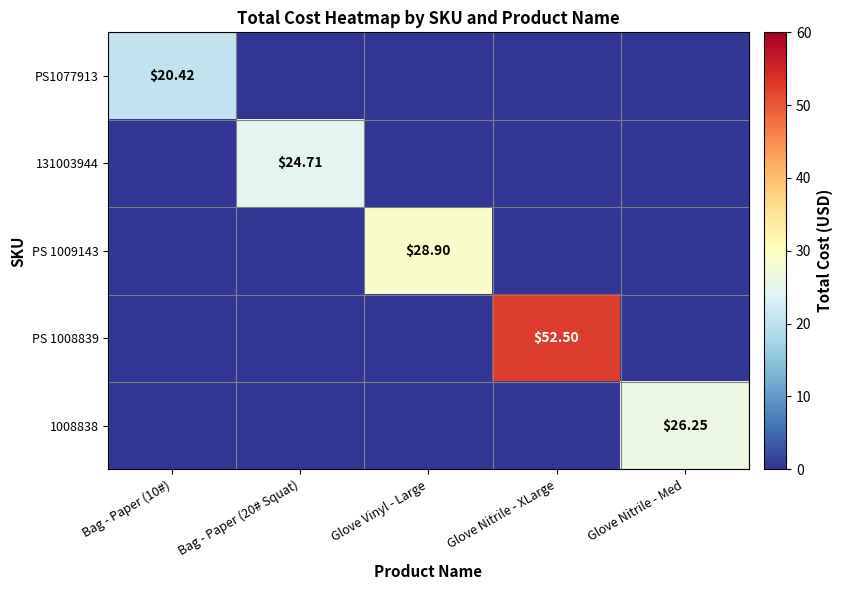

List the labels in order of 131003944 value, largest first.

Bag - Paper (20# Squat), Bag - Paper (10#), Glove Vinyl - Large, Glove Nitrile - XLarge, Glove Nitrile - Med